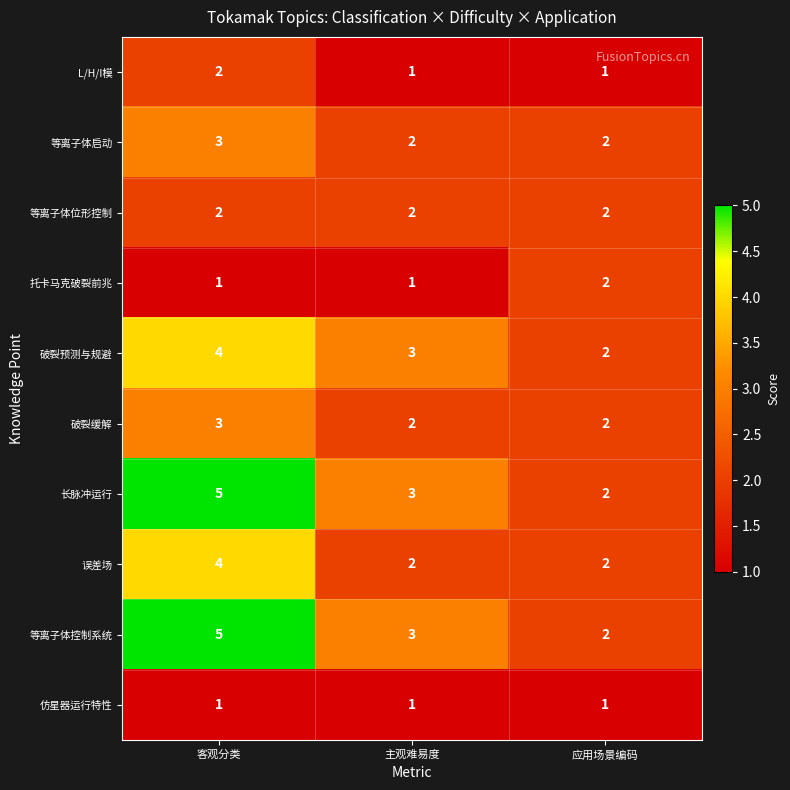

What is the difference between the highest and lowest values at 主观难易度?

2